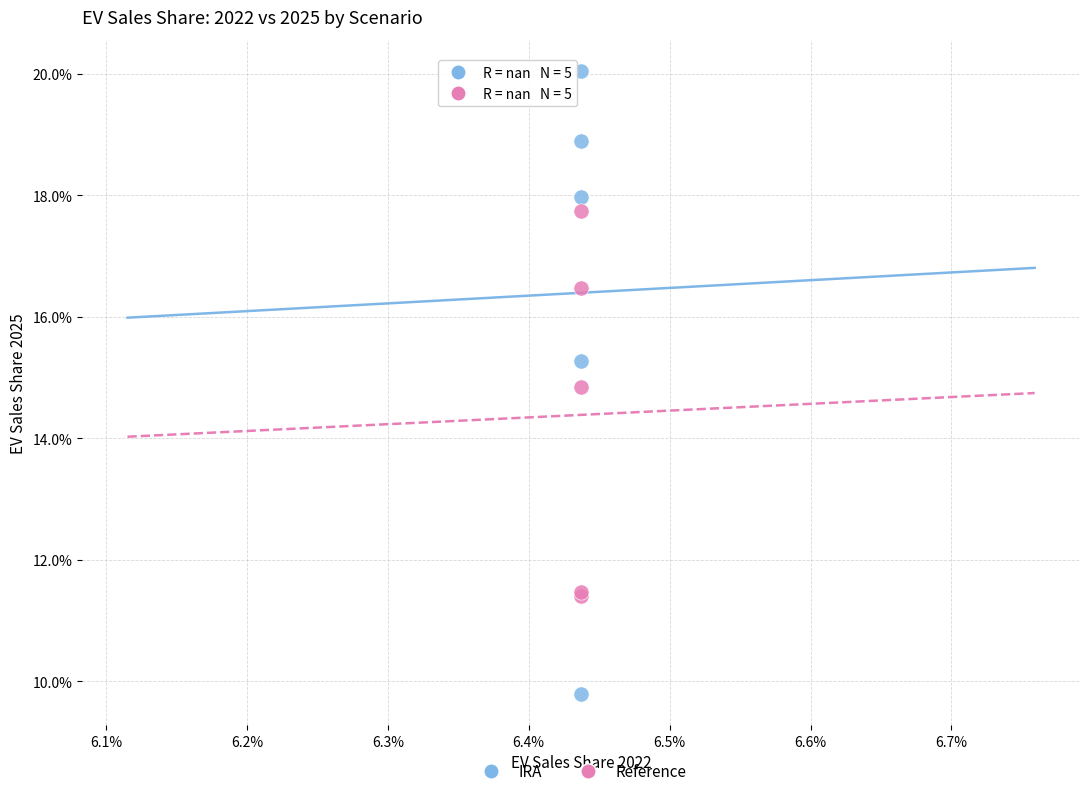

What are all the series names shown in the legend?

IRA, Reference